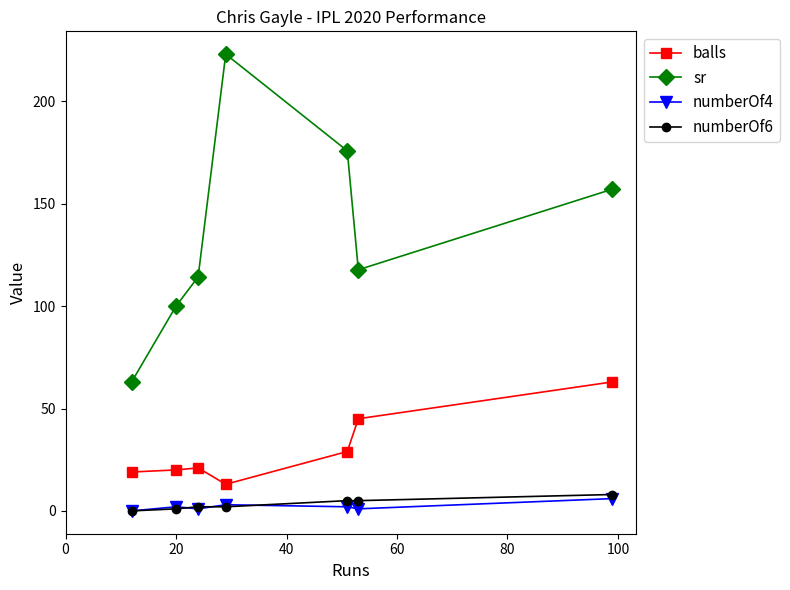

How many interior local peaks does the balls series have?

1